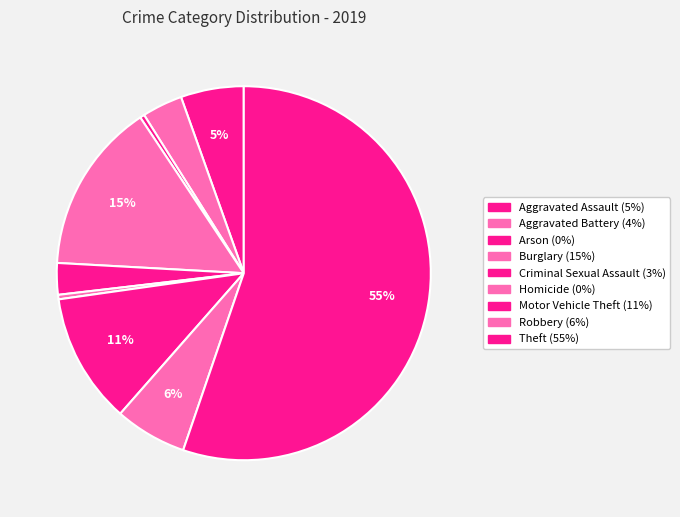

Combined, what portion of the pie is Criminal Sexual Assault and Robbery?

8.9%